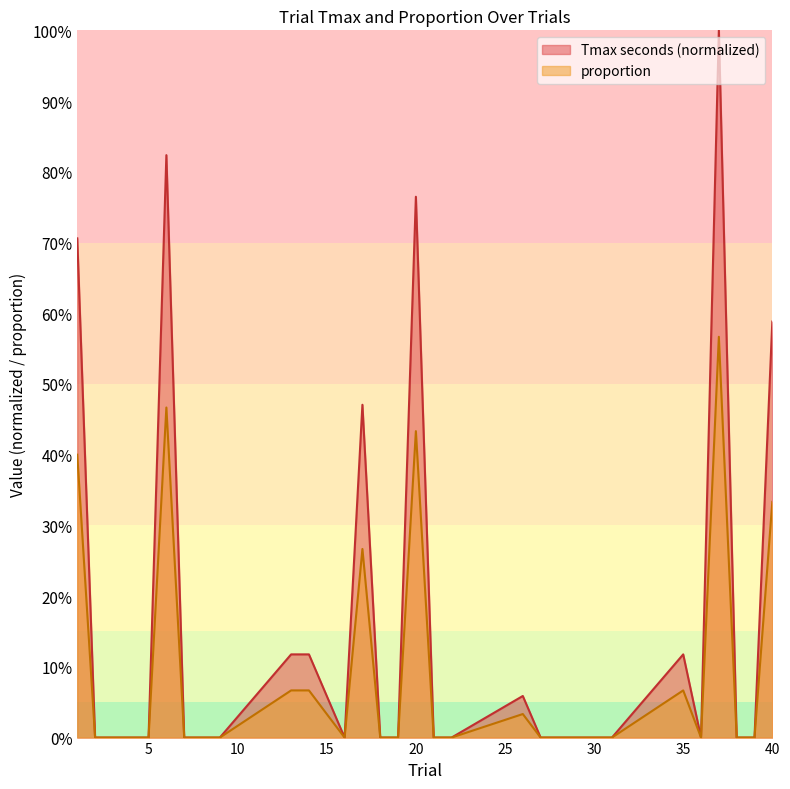

True or false: Tmax seconds and proportion cross at least once.

False